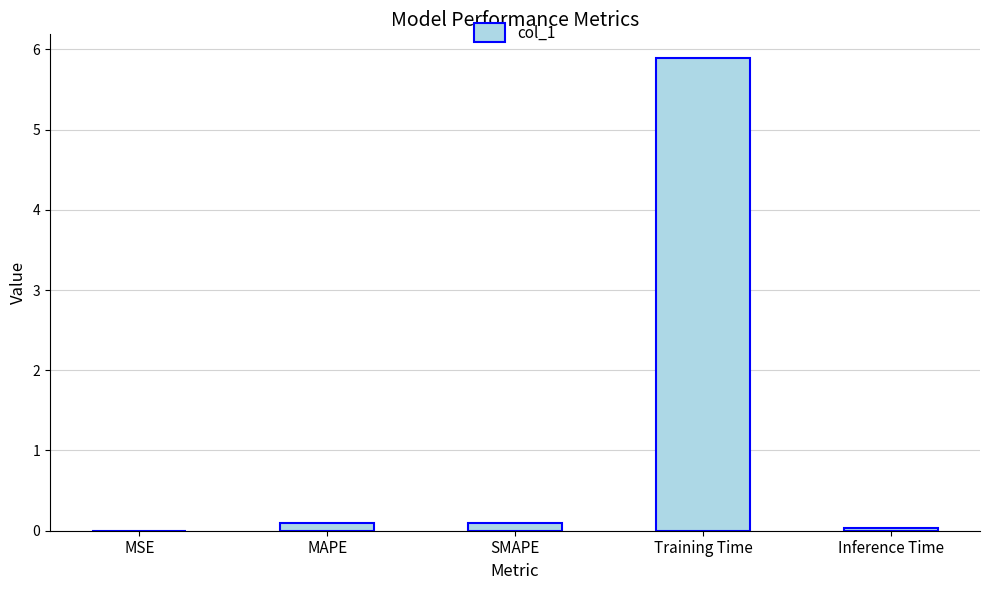

At which category does the chart reach its peak across all series?

Training Time